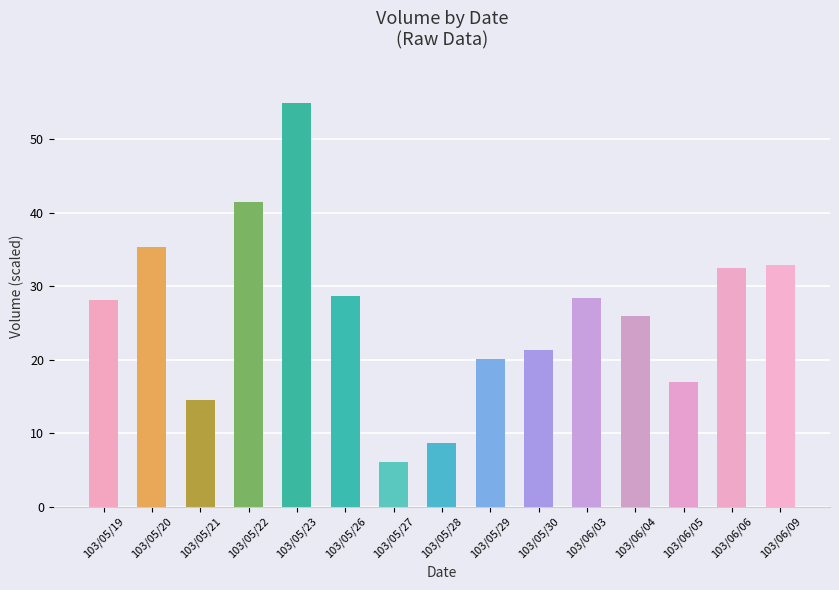

What is the difference between the maximum and second lowest values?

46.4